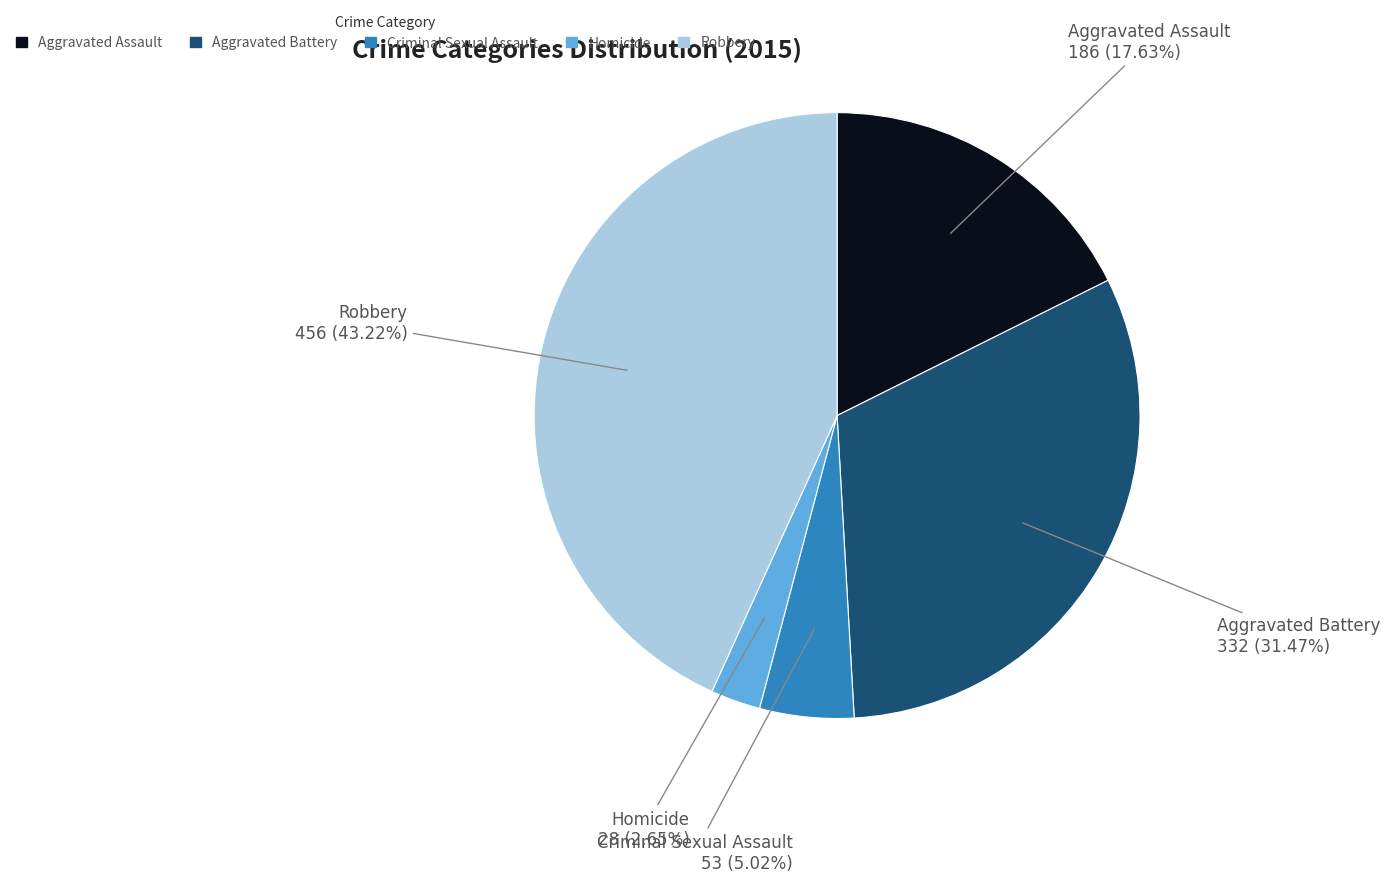

Rank the categories by value from lowest to highest.

Homicide, Criminal Sexual Assault, Aggravated Assault, Aggravated Battery, Robbery